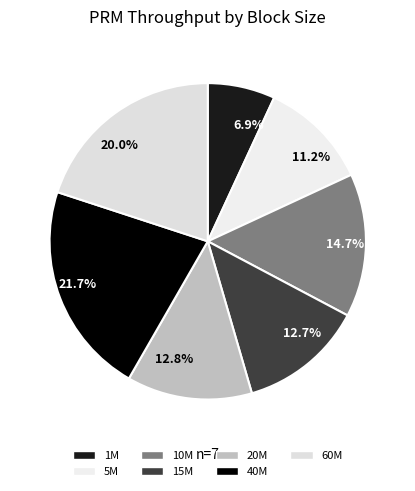

Which has a higher value, 60M or 1M?

60M